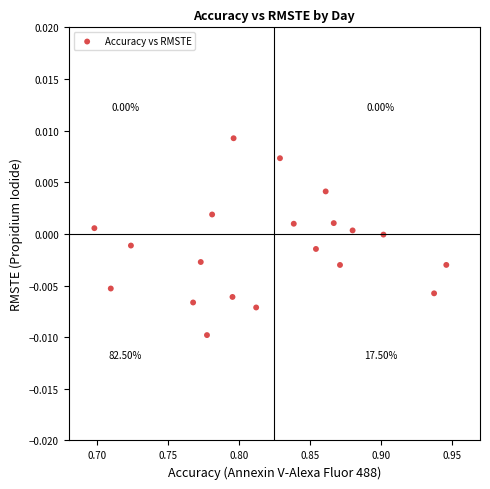

How many points are shown in the scatter plot?

20